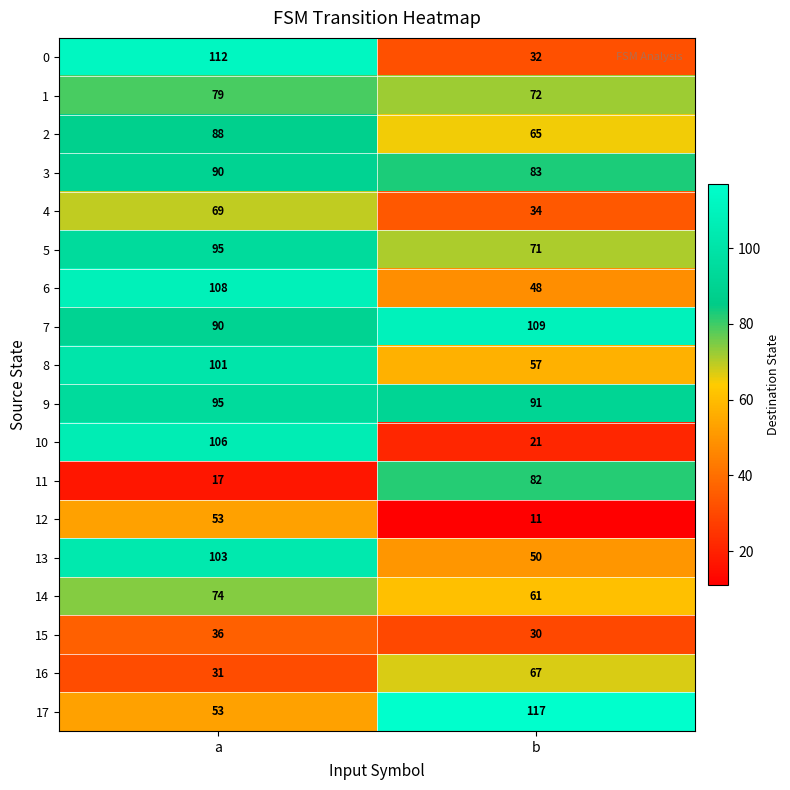

What is the spread (max minus min) of values at b?

106